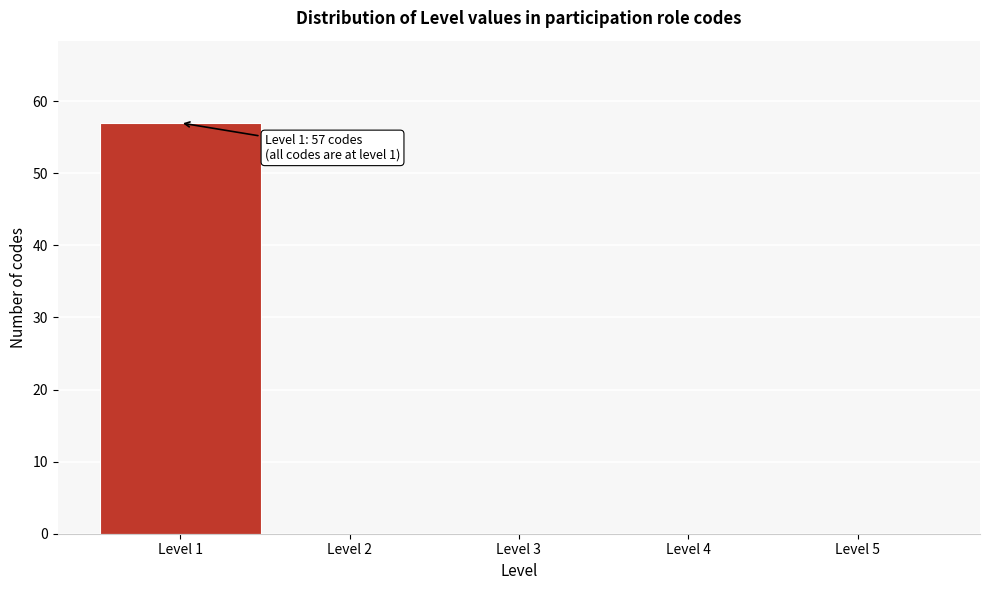

Which range on the x-axis has the tallest bar?

0.5 to 1.5